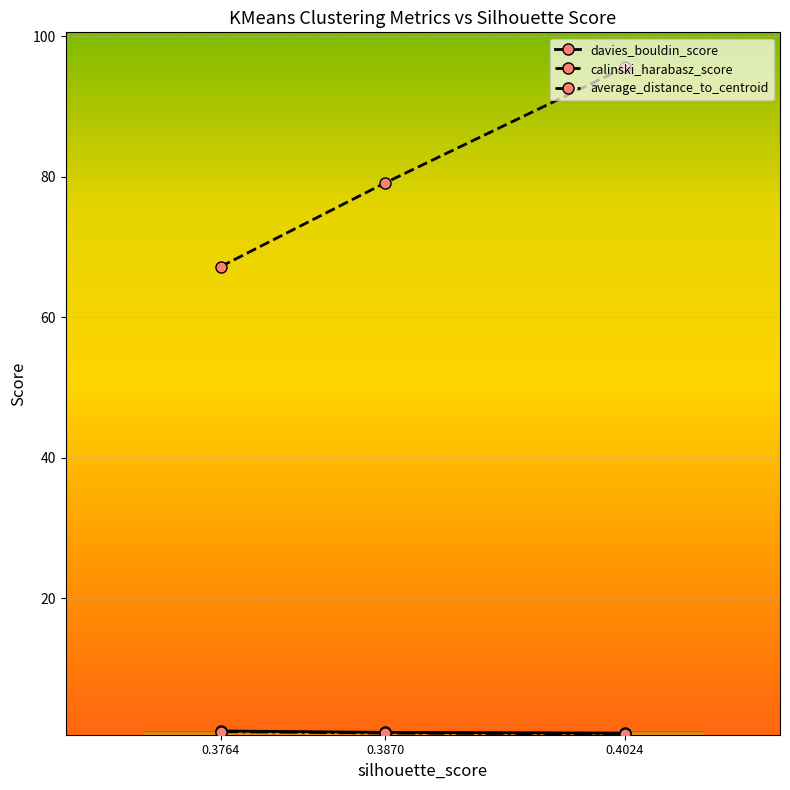

What is the value of the calinski_harabasz_score point at the 1st from the left?

67.2